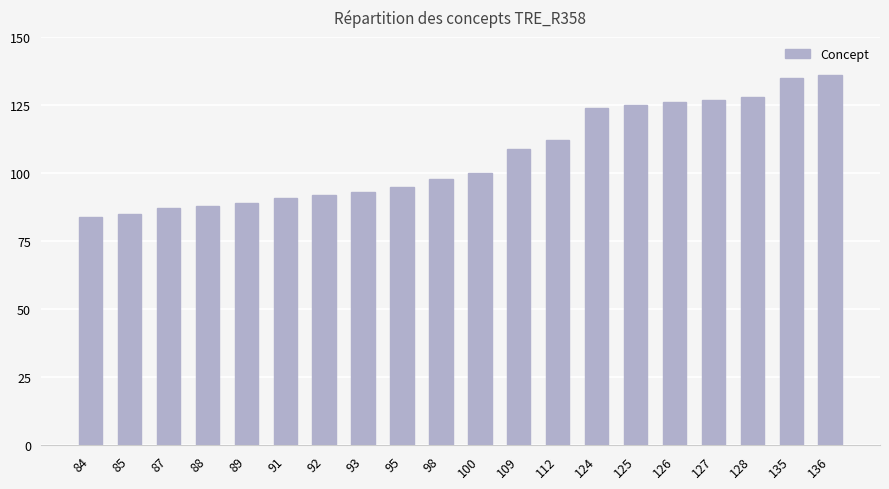

What is the average value?

106